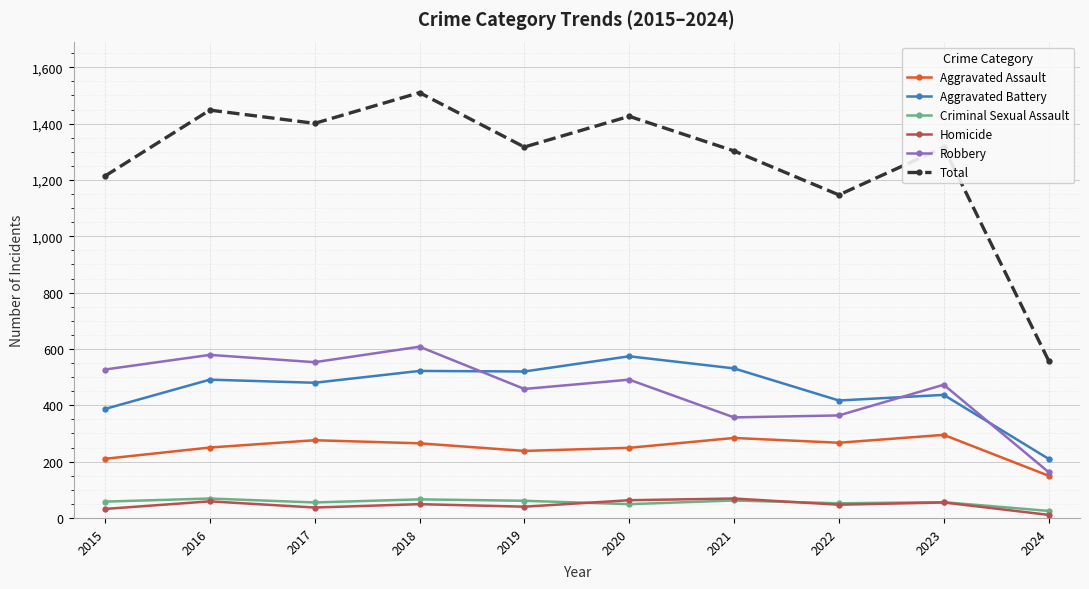

True or false: Criminal Sexual Assault has a value of 69 at 2016.

True